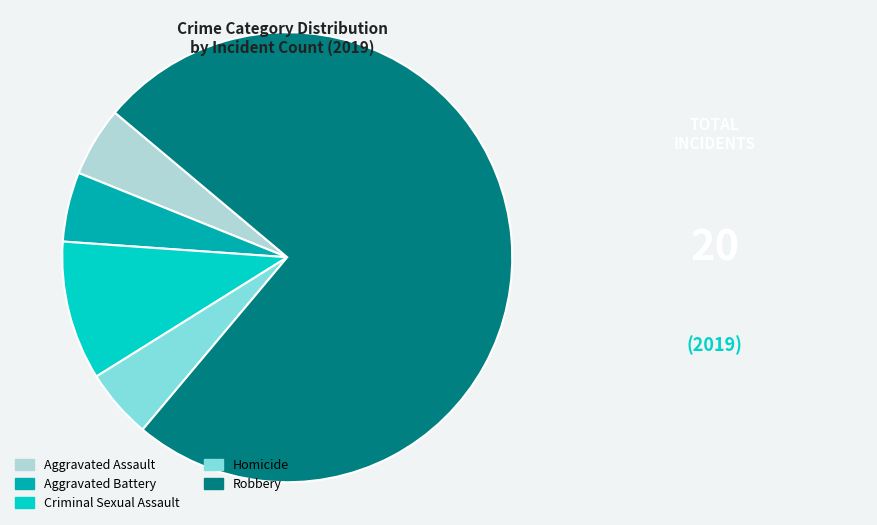

Which slice is the largest?

Robbery